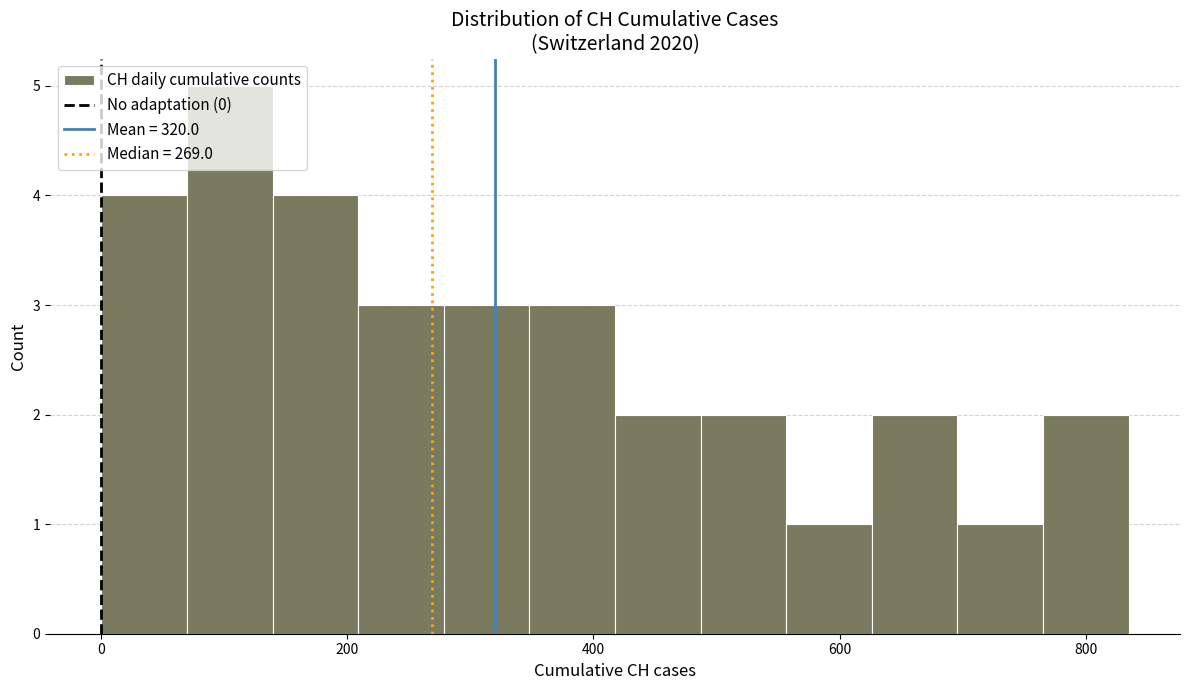

Around what value on the x-axis is the tallest bar? Give the approximate position of its centre, as read against the axis.

100